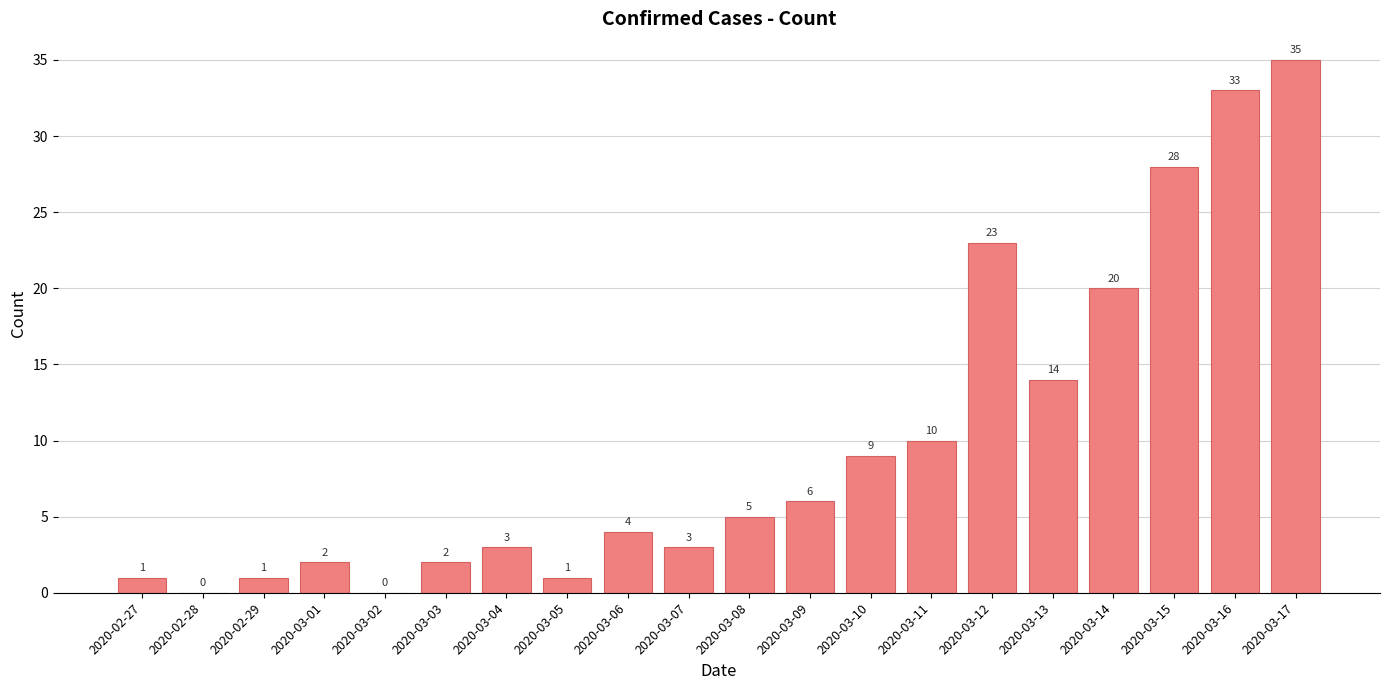

What is the difference between the values at 2020-03-03 and 2020-03-16?

31